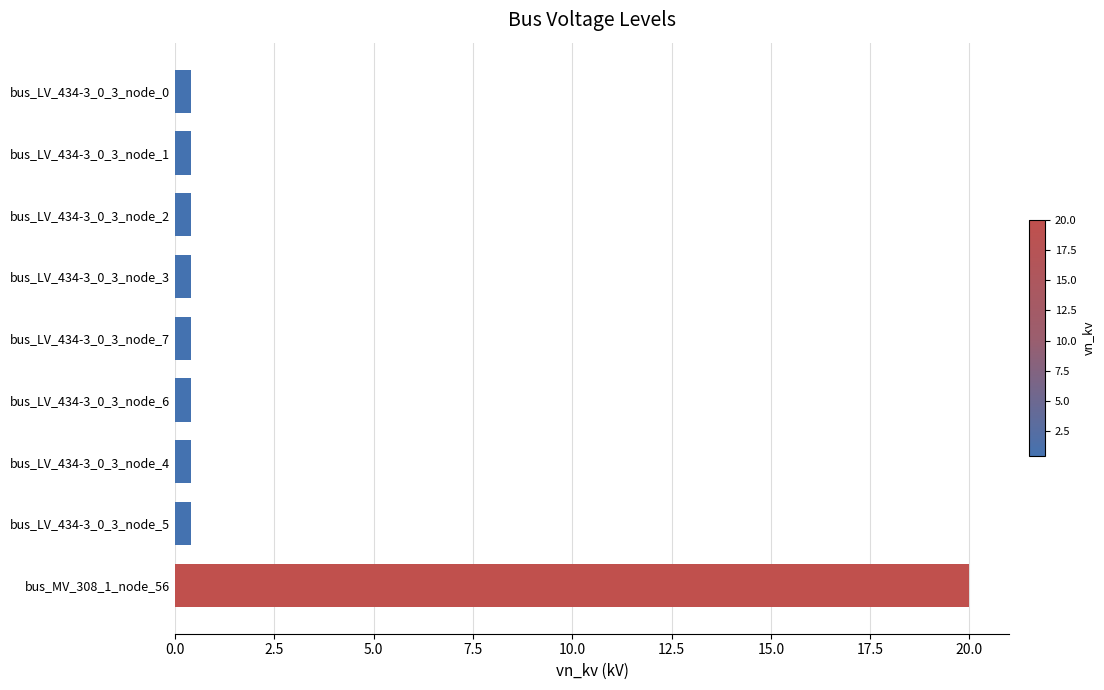

What is the difference between the maximum and minimum values?

19.6